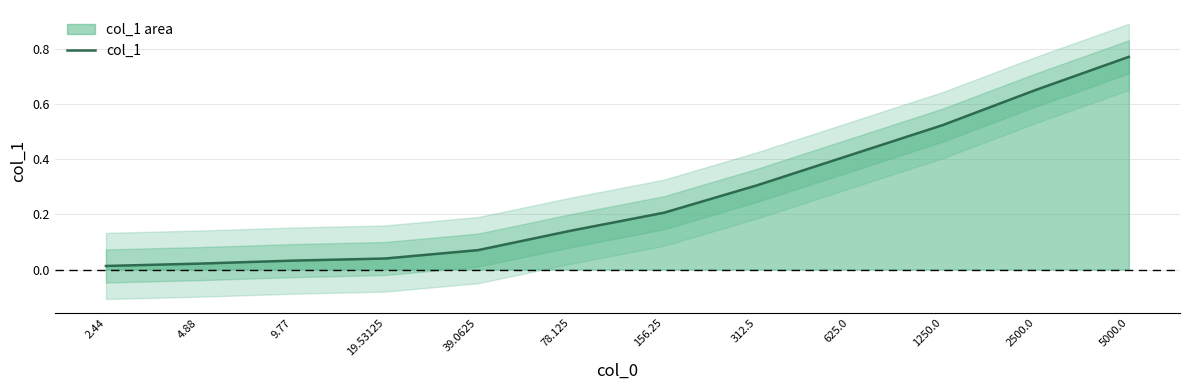

What is the sum of all values?

3.2